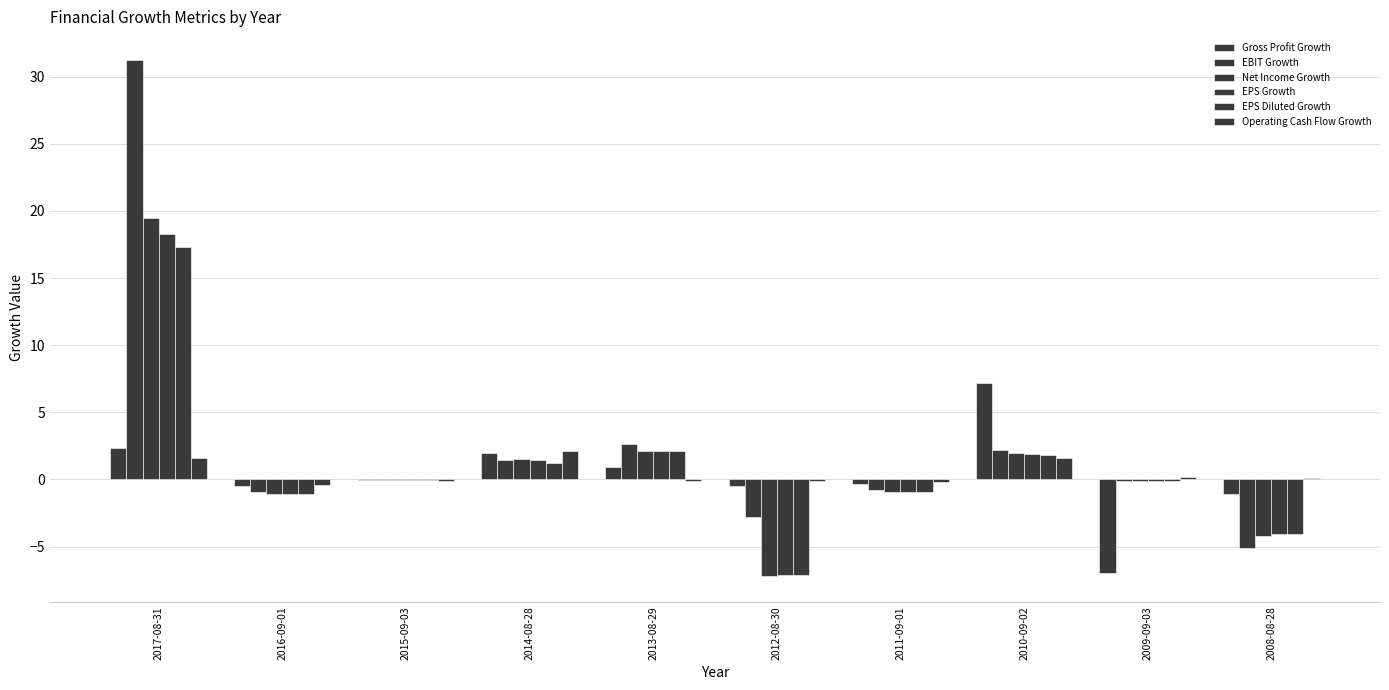

Is it true that EPS Diluted Growth equals 17.3 at 2017-08-31?

True